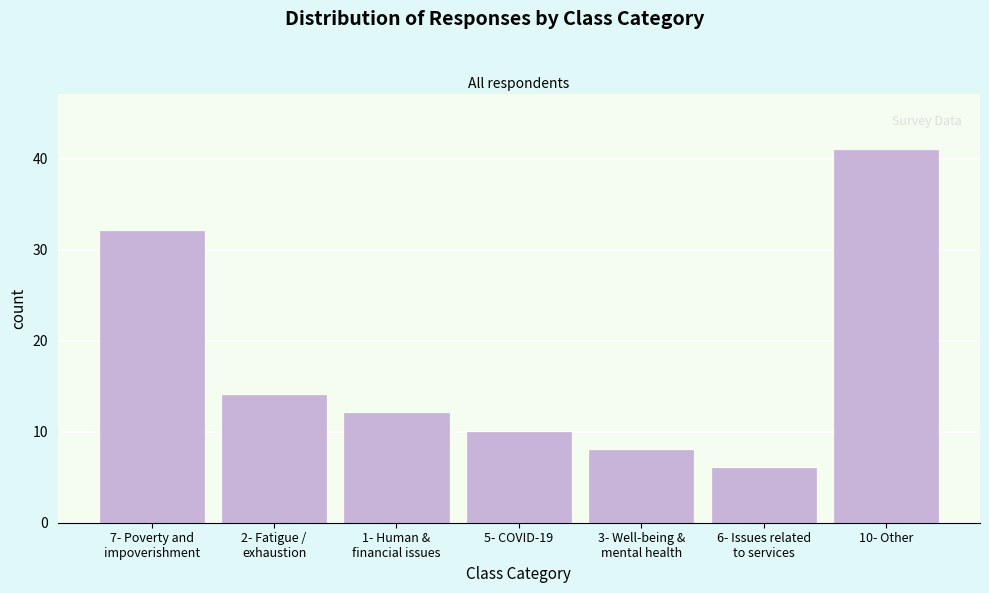

Reading right to left, list all the values displayed in this chart.

41	6	8	10	12	14	32